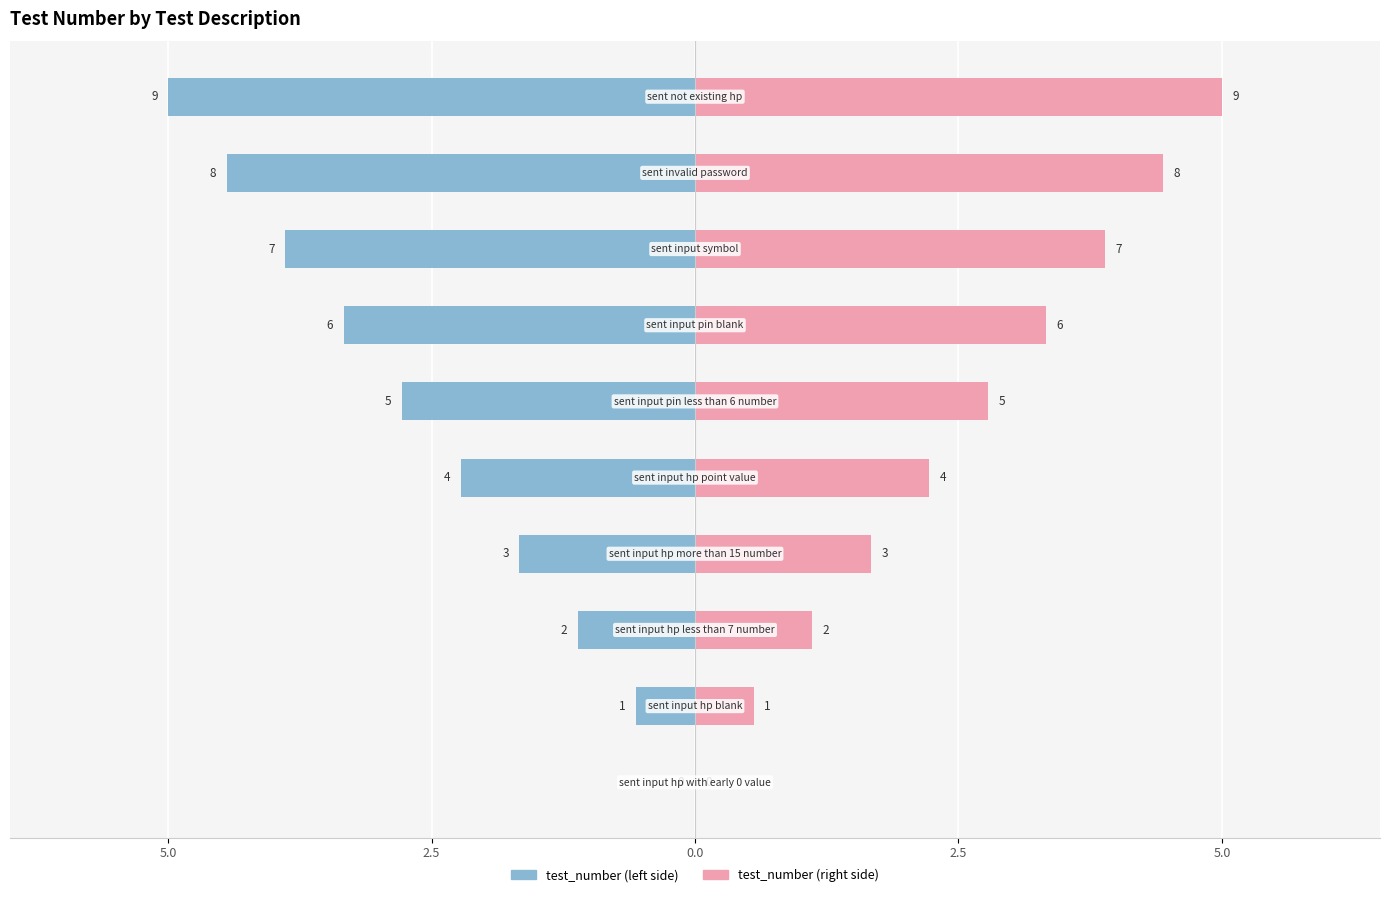

At how many categories does at least one series exceed 0?

9